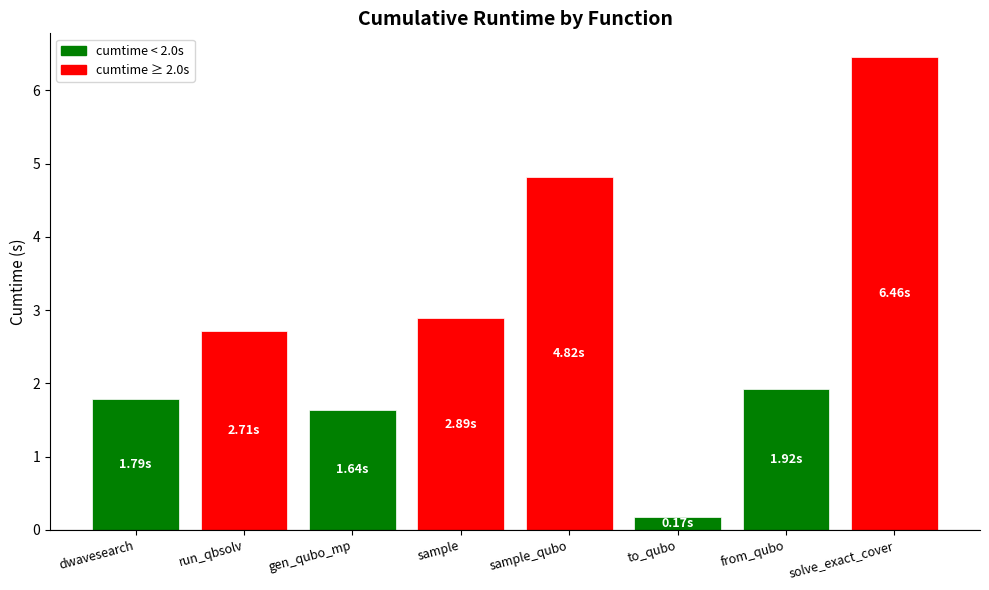

What is the average value?

2.8